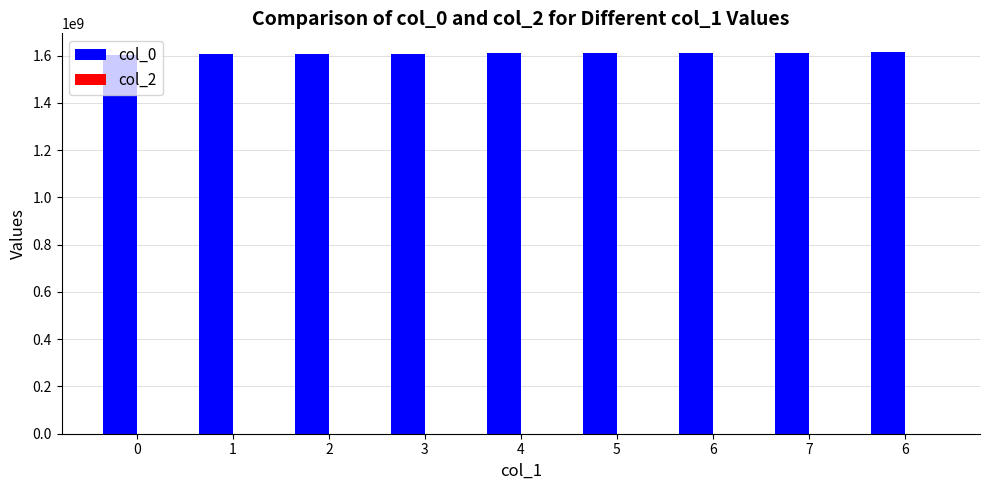

How many data points does each series have?

9